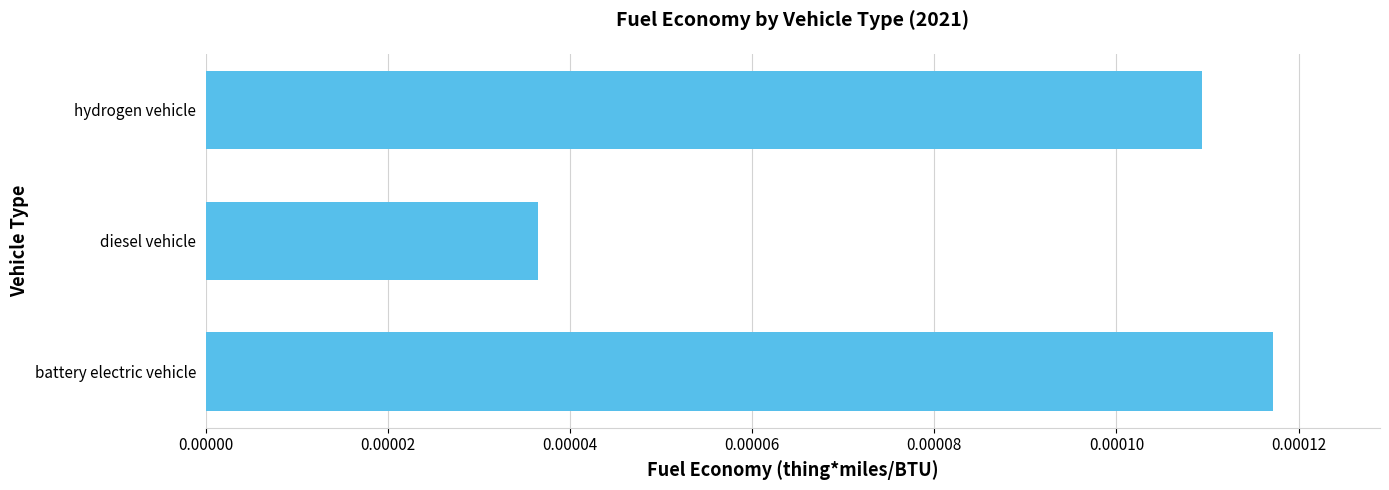

List the labels in order of value, largest first.

battery electric vehicle, hydrogen vehicle, diesel vehicle